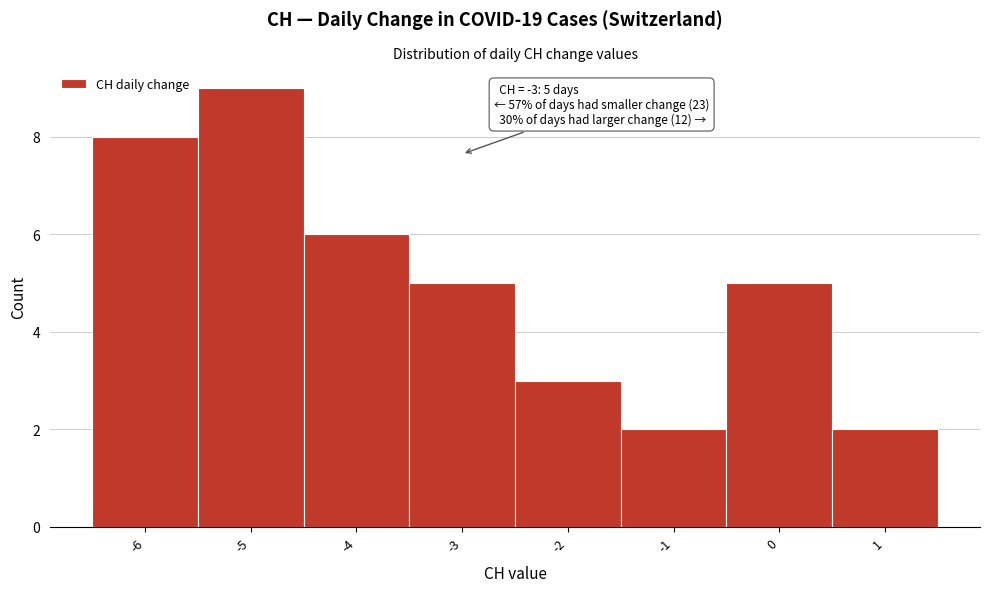

Over which range of the x-axis is the bar tallest?

-5.5 to -4.5